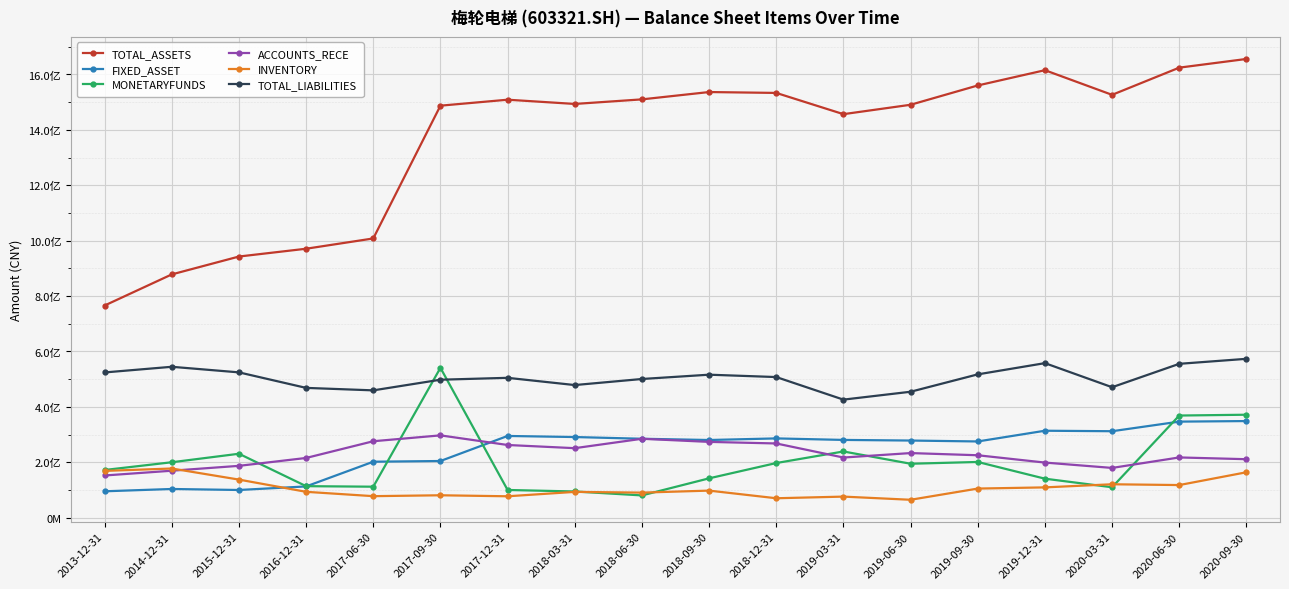

True or false: ACCOUNTS_RECE and TOTAL_LIABILITIES cross at least once.

False